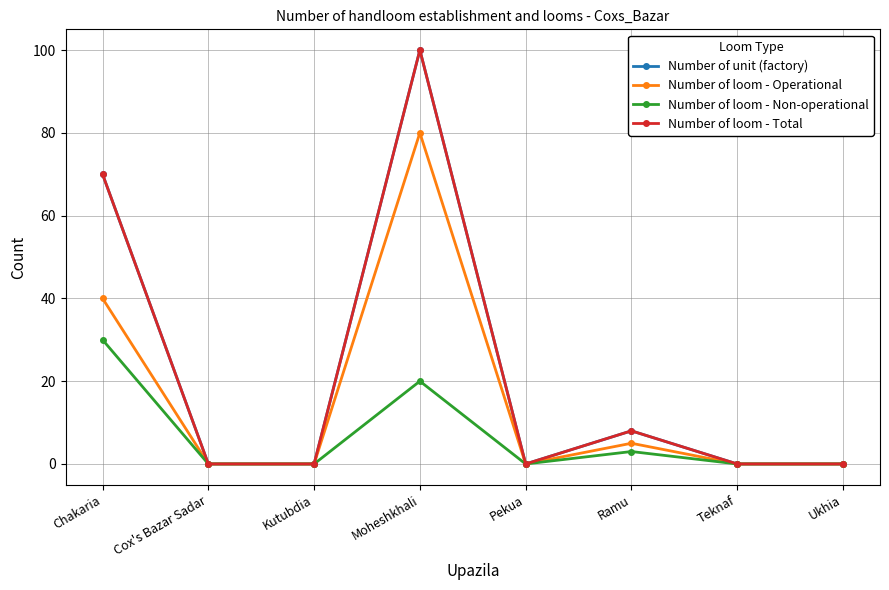

Which series changed the most between Ramu and Ukhia?

Number of unit (factory)